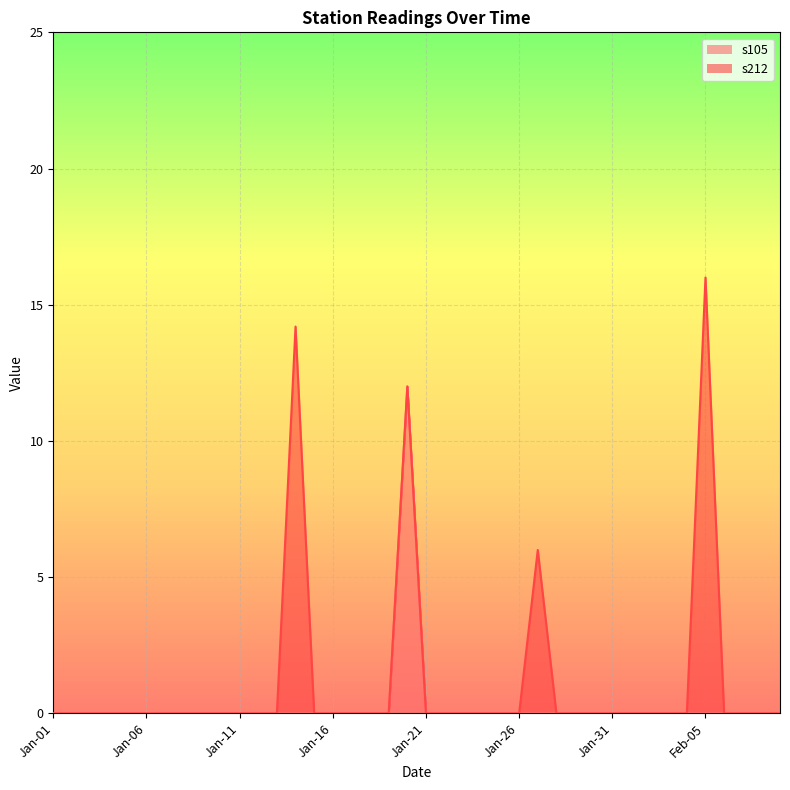

What position from the right is Jan-02?

39